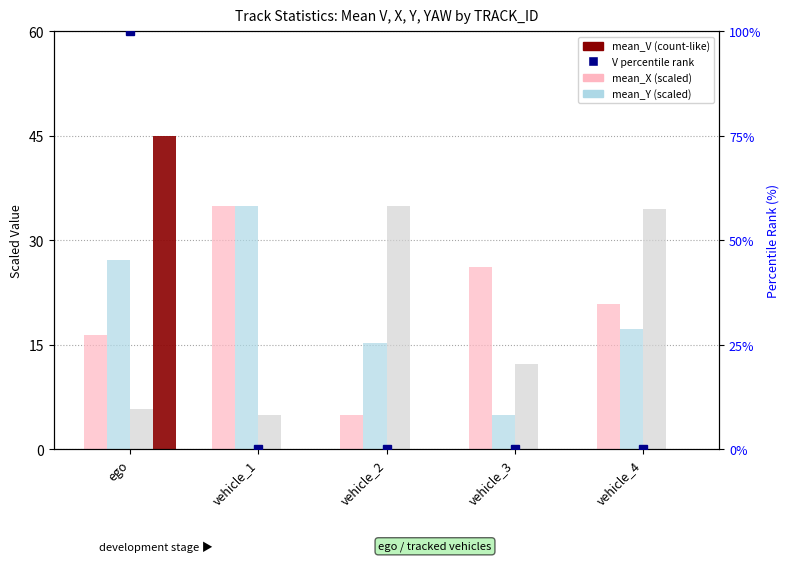

At which label is V percentile rank closest to 50?

ego